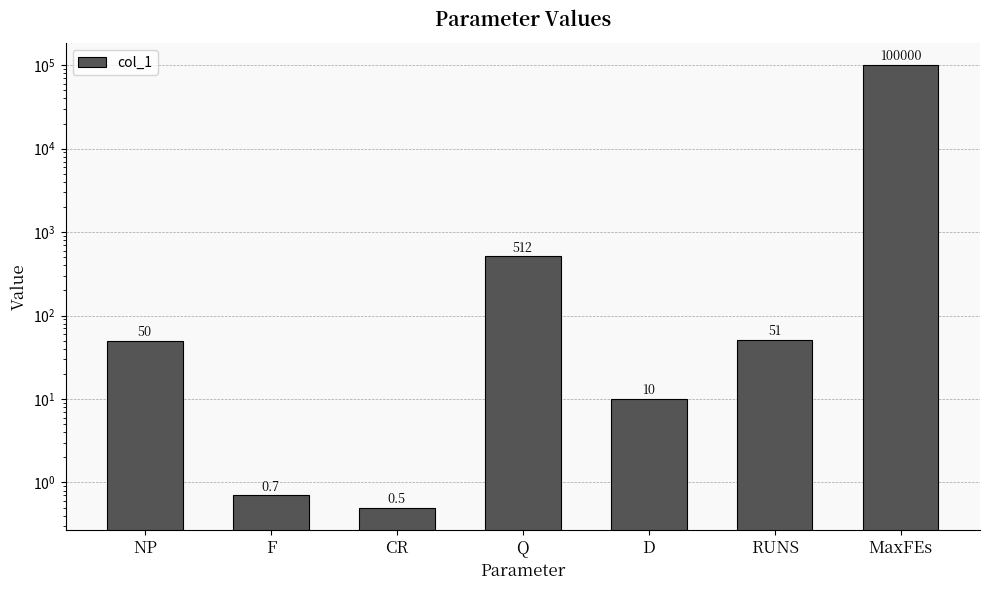

The value at CR is 0.5. True or false?

True